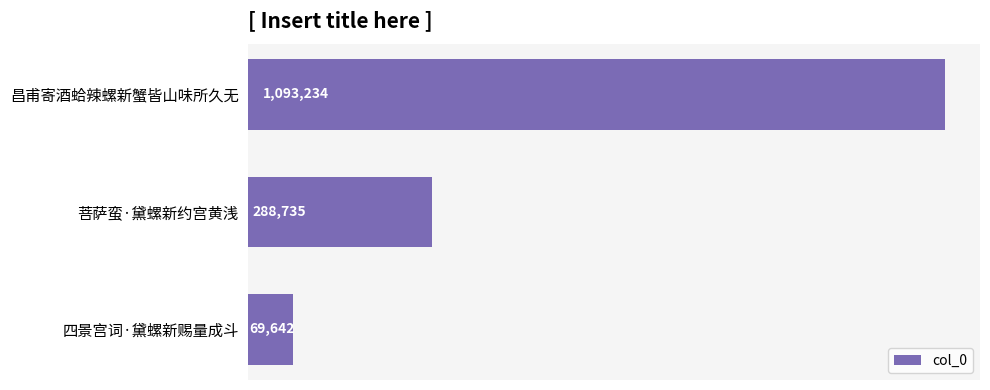

Reading bottom to top, extract all data points from this chart.

69642	288735	1093234